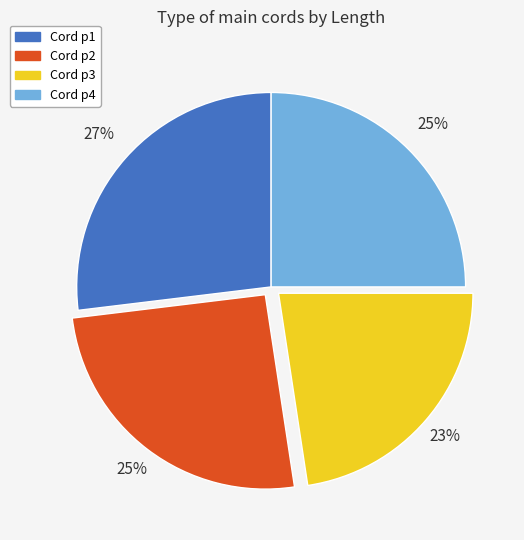

The Cord p3 slice represents 17% of the pie. True or false?

False